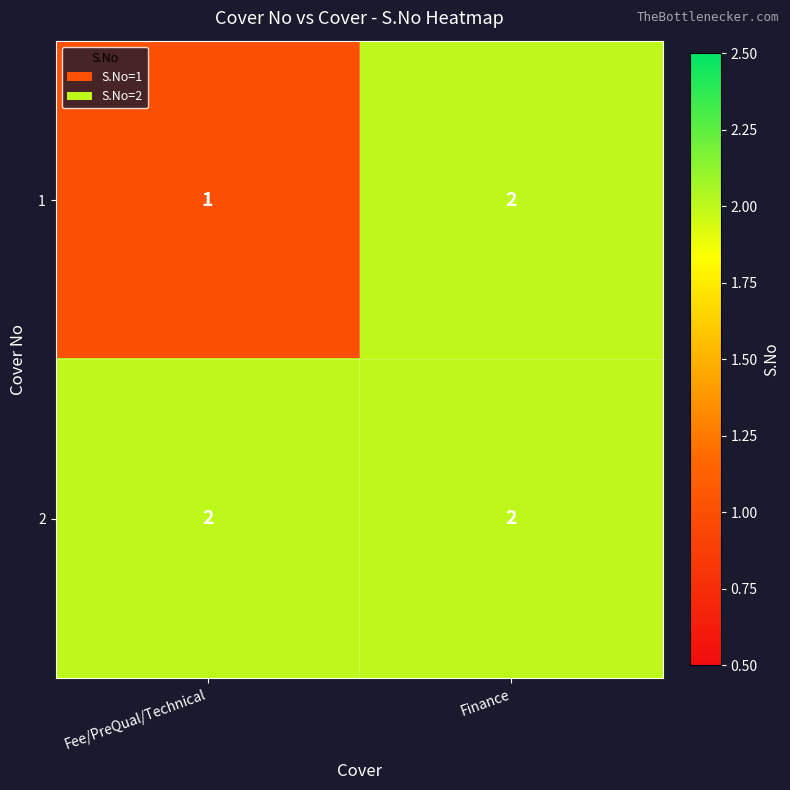

List the labels in order of 1 value, largest first.

Finance, Fee/PreQual/Technical